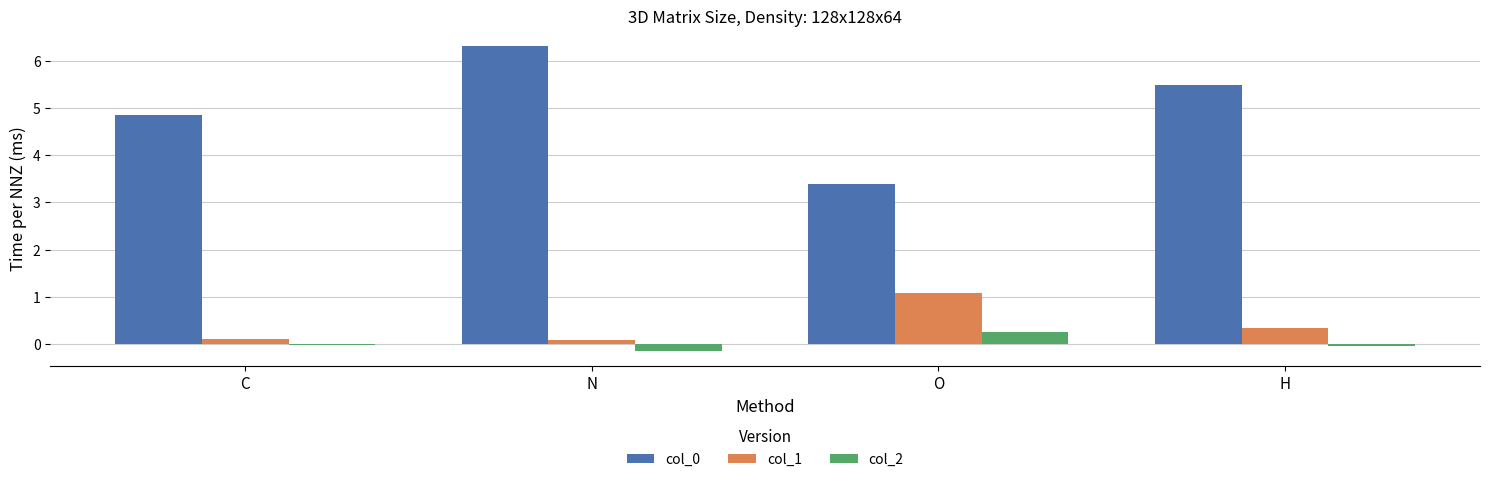

The col_1 series shows 1.1 at O. True or false?

True